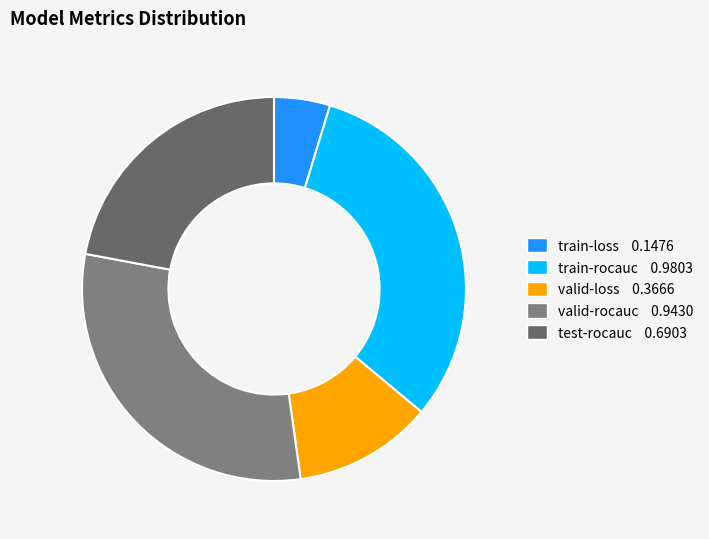

Which has a higher value, train-loss or test-rocauc?

test-rocauc